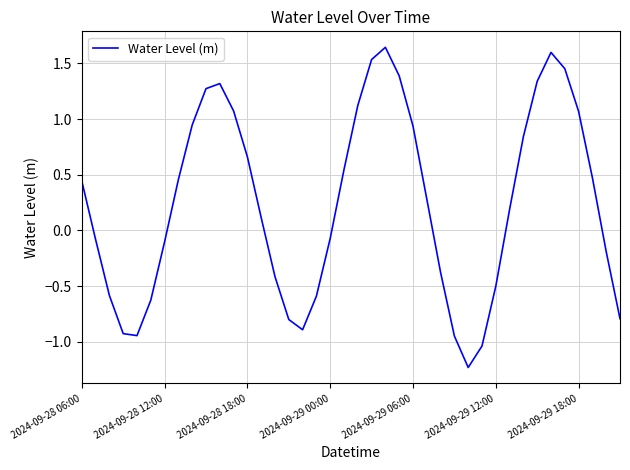

What is the minimum value shown in the chart?

-1.2